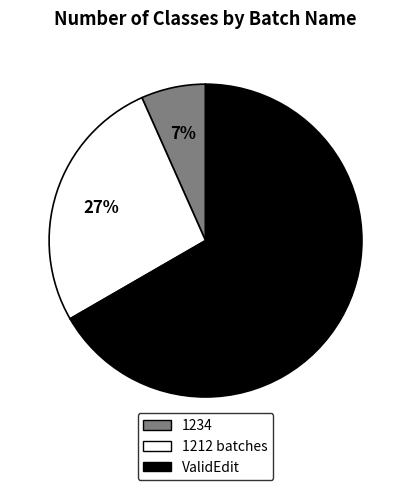

To the nearest percent, what percentage of the pie is 1234?

7%